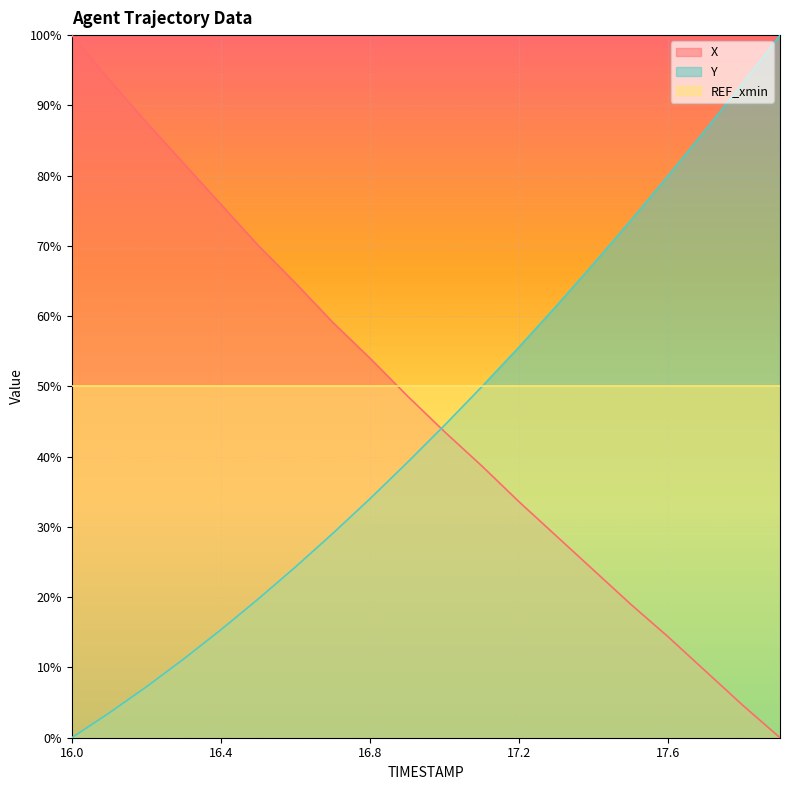

Does the chart display data point markers on the line(s)?

No